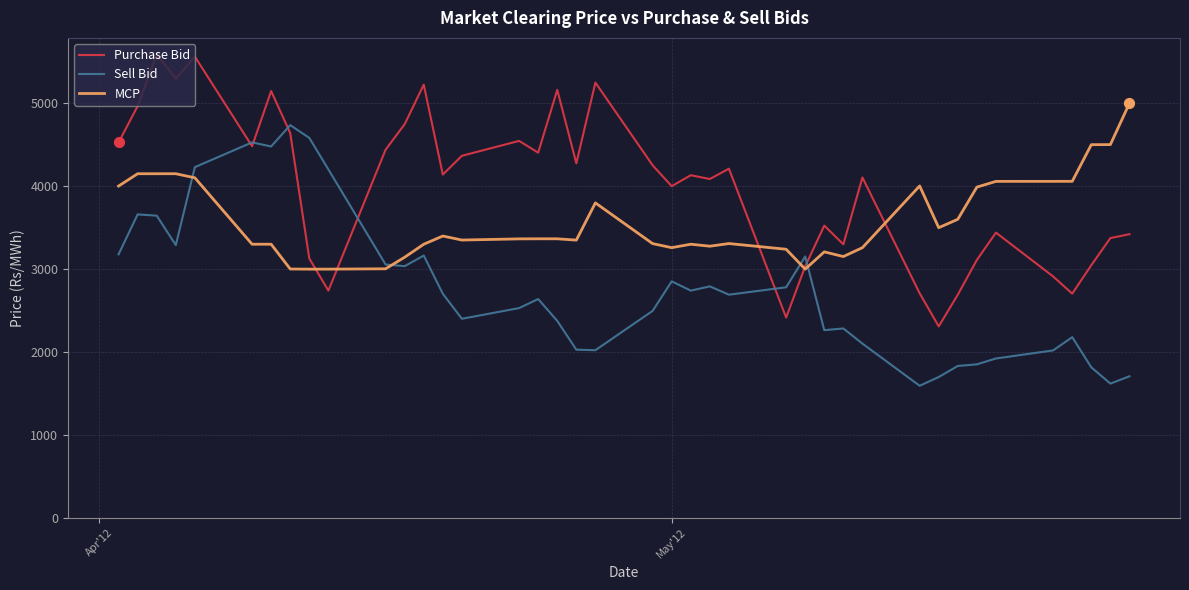

Which series has the largest total across all categories?

Purchase Bid